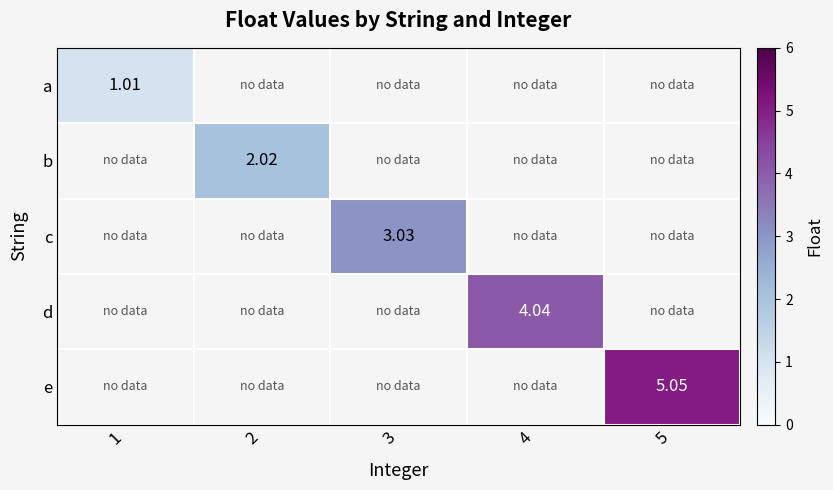

How many data points does each series have?

5